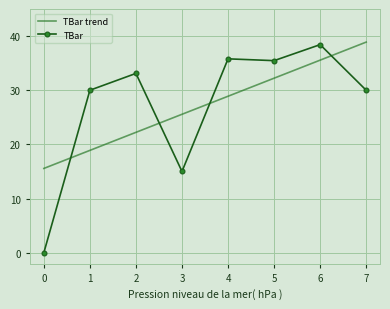

At which category is the sum across all series the highest?

6